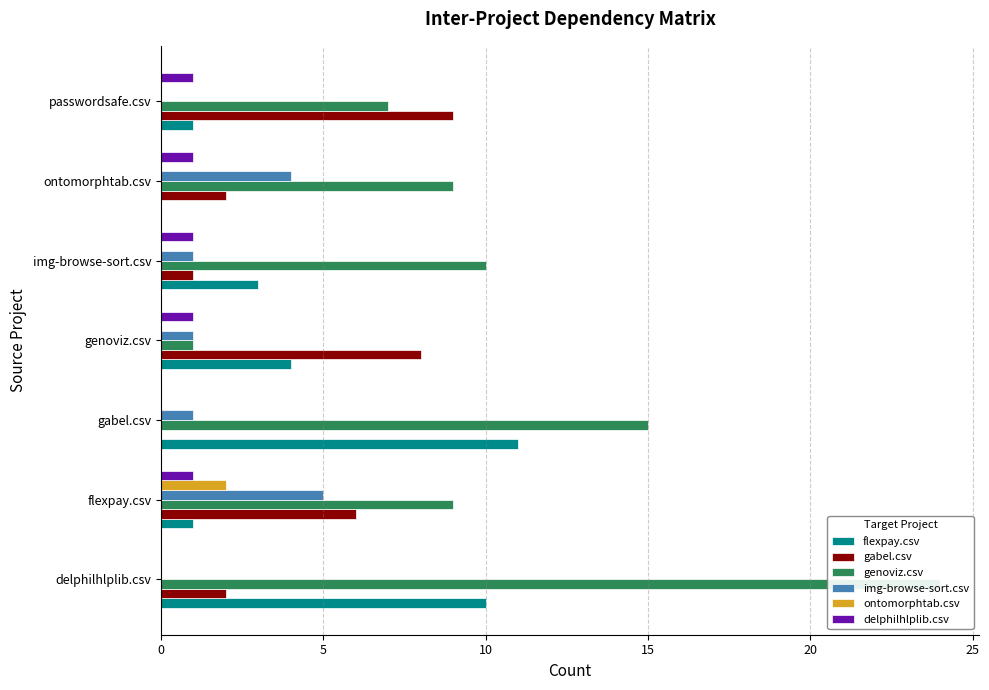

How many data points in flexpay.csv are above 3?

3